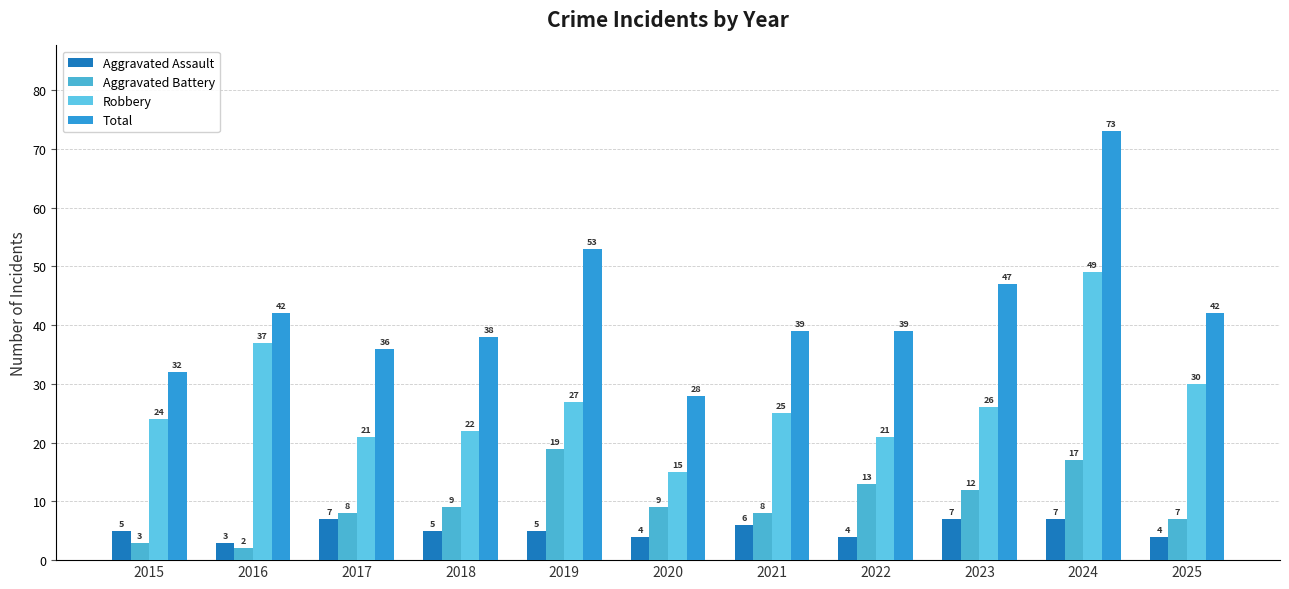

The Aggravated Battery series shows 9 at 2018. True or false?

True